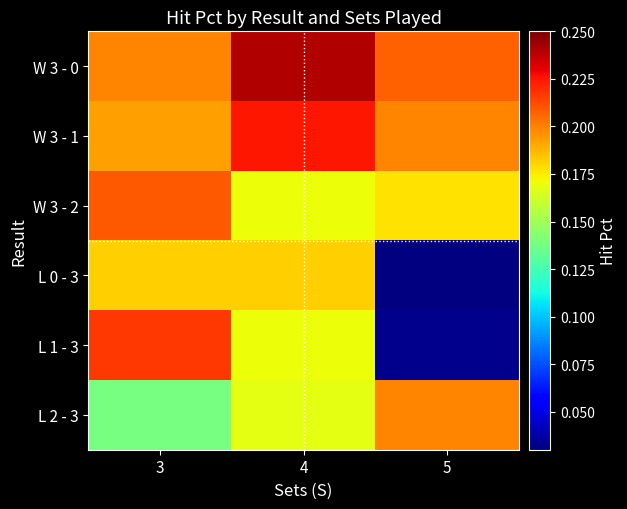

What is the lowest value of the L 2 - 3 series?

0.1